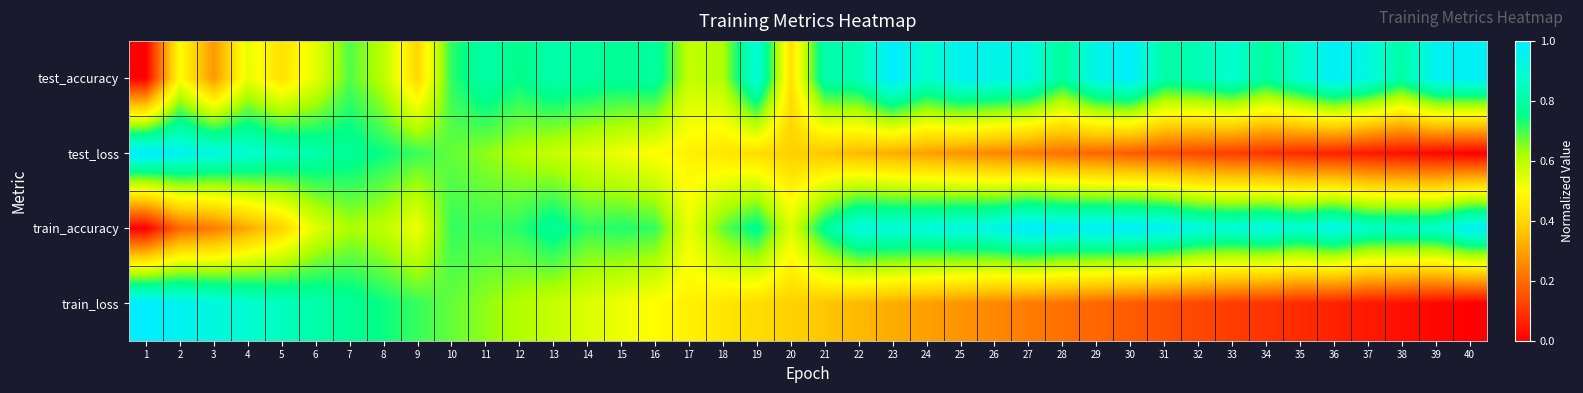

Reading right to left, what are all the values shown in this chart?

test_accuracy: 40=1.0	39=1.0	38=0.8	37=0.9	36=1.0	35=0.9	34=0.8	33=0.9	32=0.8	31=0.8	30=1.0	29=0.9	28=0.8	27=0.9	26=0.9	25=1.0	24=0.9	23=1.0	22=0.8	21=0.8	20=0.4	19=0.9	18=0.6	17=0.6	16=0.8	15=0.8	14=0.8	13=0.8	12=0.8	11=0.8	10=0.7	9=0.4	8=0.6	7=0.7	6=0.5	5=0.4	4=0.5	3=0.3	2=0.5	1=0.0
test_loss: 40=0.0	39=0.0	38=0.0	37=0.0	36=0.1	35=0.1	34=0.1	33=0.1	32=0.1	31=0.2	30=0.2	29=0.2	28=0.2	27=0.2	26=0.3	25=0.3	24=0.3	23=0.3	22=0.3	21=0.4	20=0.4	19=0.4	18=0.4	17=0.5	16=0.5	15=0.5	14=0.6	13=0.6	12=0.6	11=0.6	10=0.7	9=0.7	8=0.7	7=0.8	6=0.8	5=0.8	4=0.9	3=0.9	2=1.0	1=1.0
train_accuracy: 40=1.0	39=0.9	38=0.9	37=0.9	36=0.9	35=0.9	34=0.9	33=0.9	32=0.9	31=1.0	30=1.0	29=1.0	28=1.0	27=1.0	26=0.9	25=0.9	24=0.9	23=0.9	22=0.9	21=0.8	20=0.5	19=0.8	18=0.7	17=0.5	16=0.7	15=0.7	14=0.7	13=0.8	12=0.7	11=0.7	10=0.7	9=0.5	8=0.6	7=0.6	6=0.5	5=0.4	4=0.3	3=0.2	2=0.2	1=0.0
train_loss: 40=0.0	39=0.0	38=0.0	37=0.0	36=0.1	35=0.1	34=0.1	33=0.1	32=0.1	31=0.2	30=0.2	29=0.2	28=0.2	27=0.2	26=0.3	25=0.3	24=0.3	23=0.3	22=0.3	21=0.4	20=0.4	19=0.4	18=0.4	17=0.5	16=0.5	15=0.5	14=0.6	13=0.6	12=0.6	11=0.6	10=0.7	9=0.7	8=0.7	7=0.8	6=0.8	5=0.8	4=0.9	3=0.9	2=1.0	1=1.0